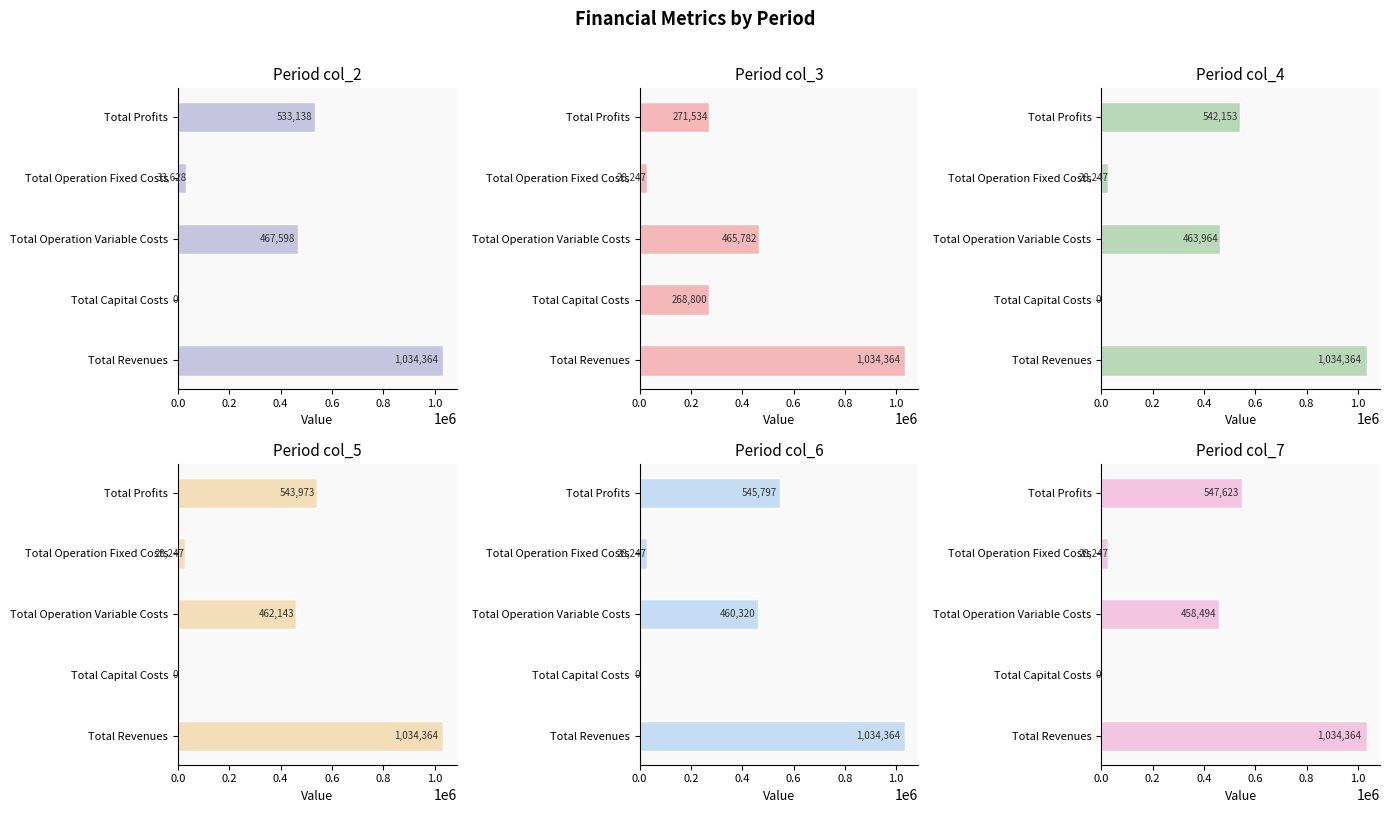

How many bars are there in total?

30